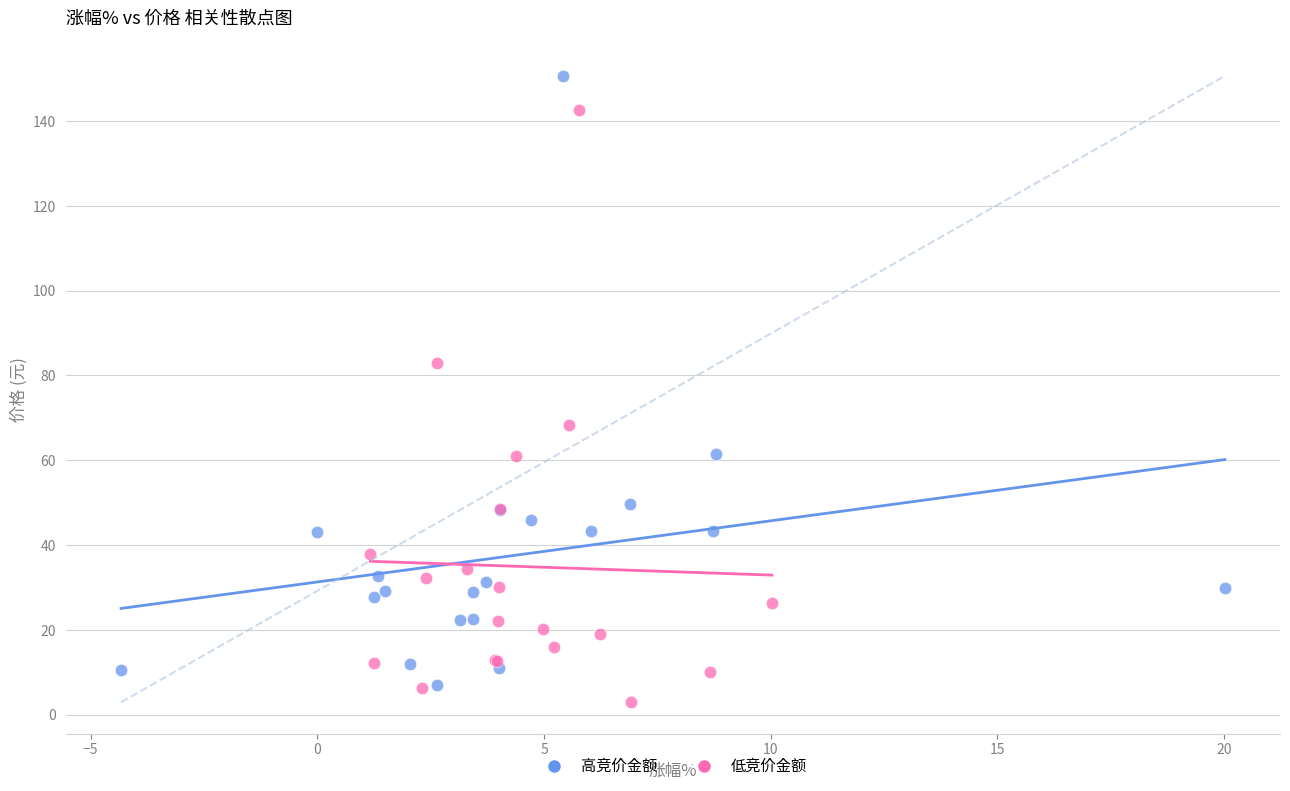

Which series contains the highest Y value?

高竞价金额